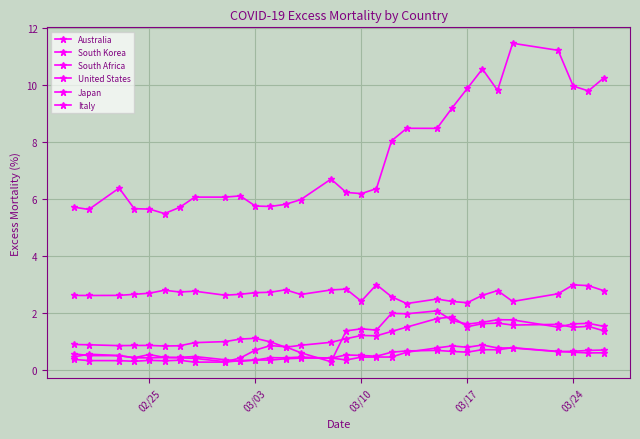

How many interior local peaks does the Japan series have?

9